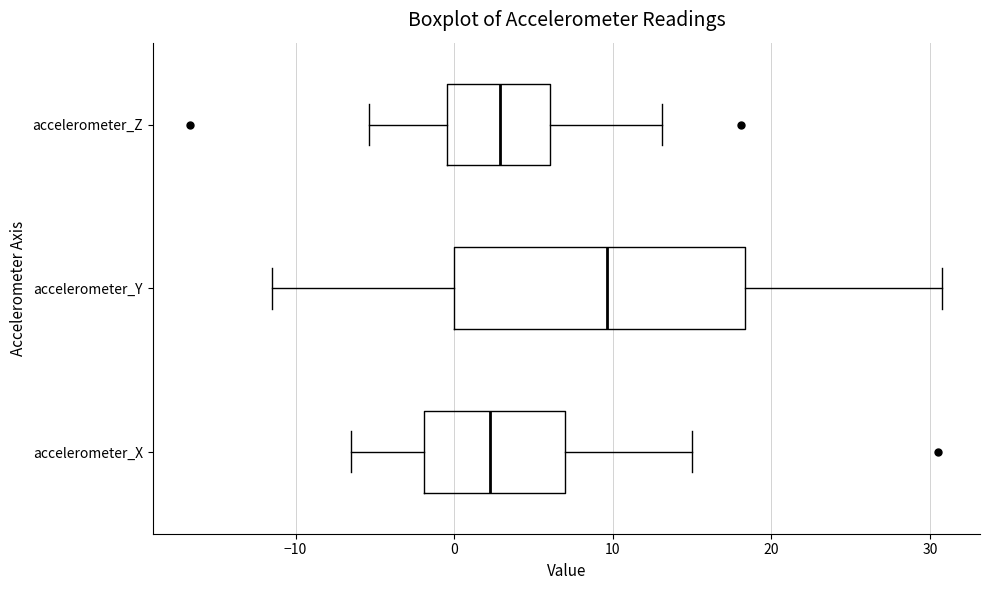

Where does the right whisker of the box for accelerometer_Y end on the x-axis? The values are not printed on the chart, so give them approximately, as read against the axis.

31